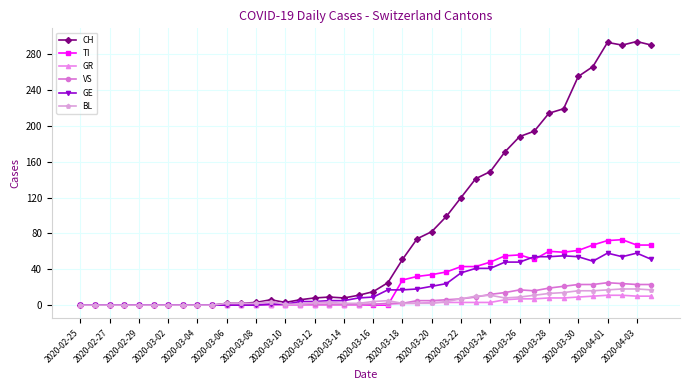

Which series has the widest spread of values?

CH